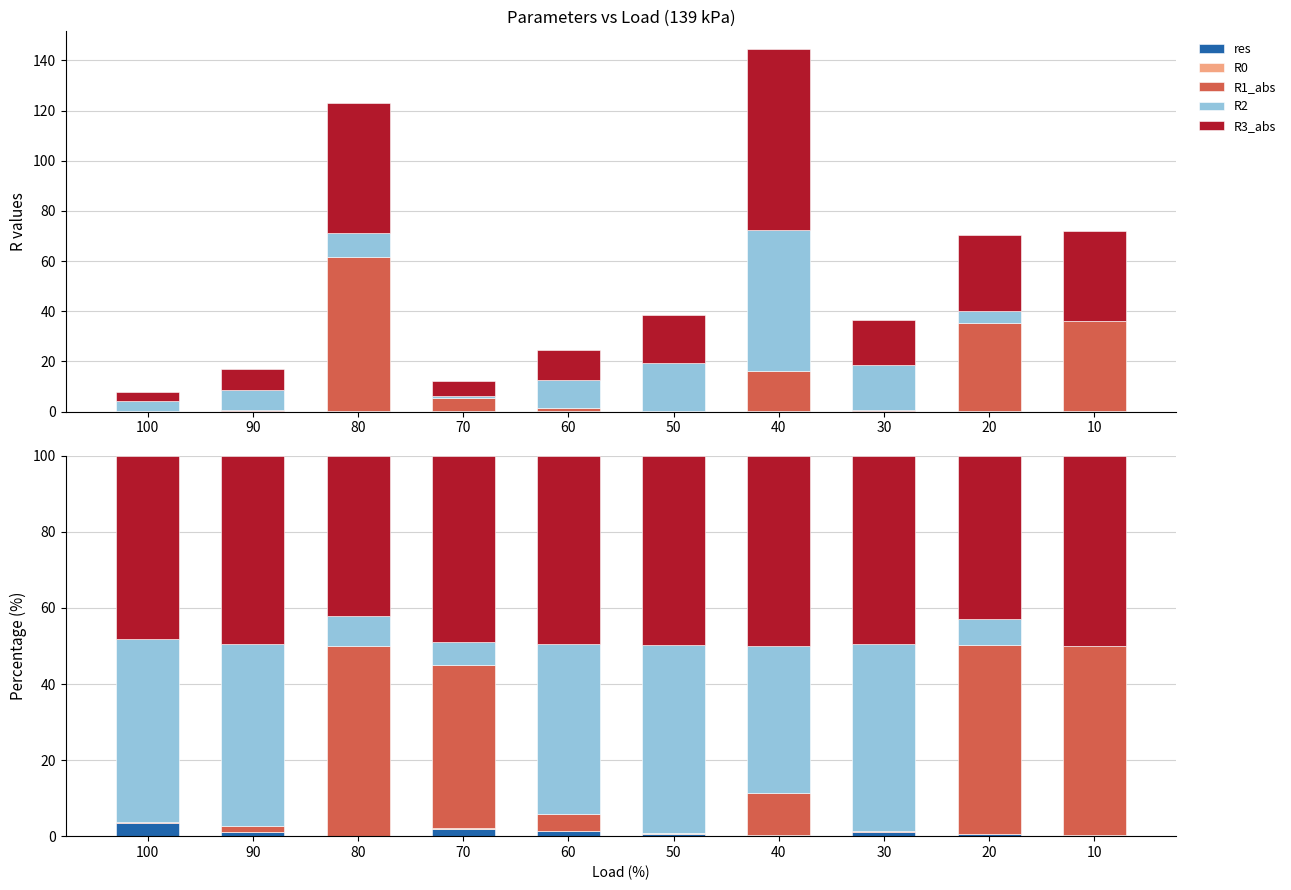

Which series has the largest range (max minus min)?

R1_abs